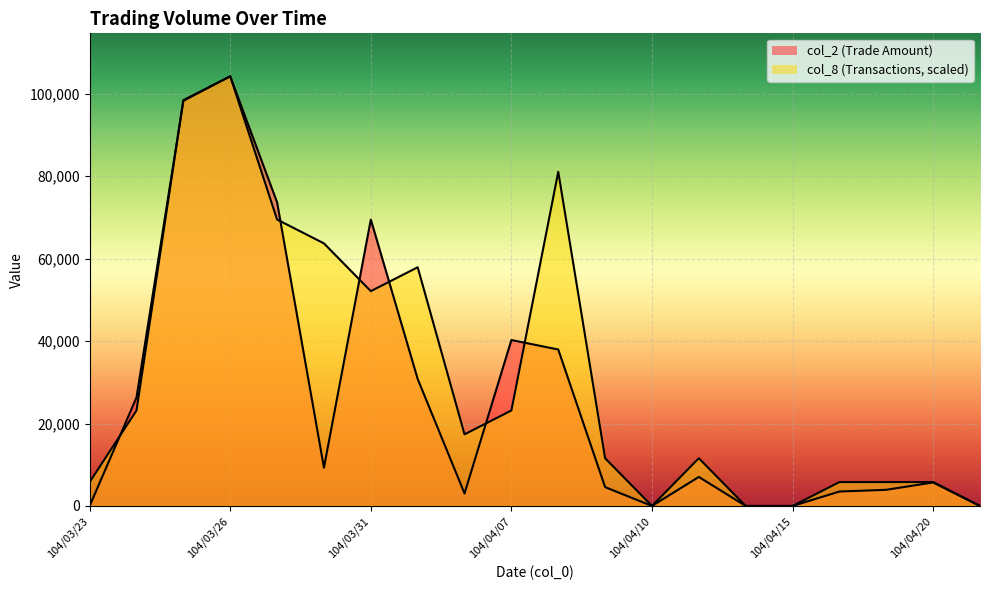

Reading left to right, extract all data points from this chart.

col_2: 0	26320	98280	104220	73630	9290	69470	30810	3030	40250	37950	4570	0	7040	0	0	3500	3920	5700	0
col_8: 5790	23160	98430	104220	69480	63690	52110	57900	17370	23160	81060	11580	0	11580	0	0	5790	5790	5790	0